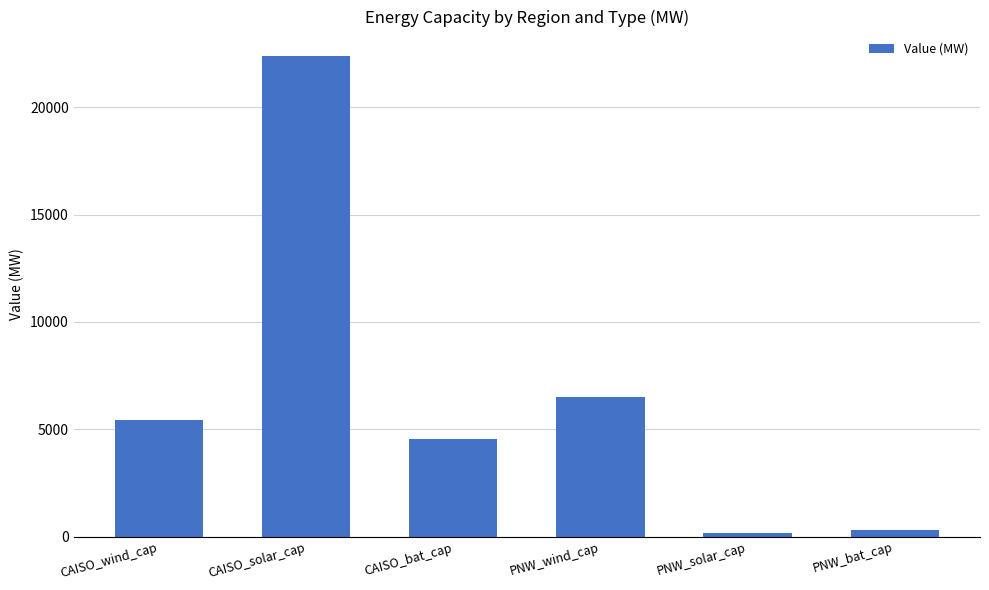

Approximately how many times larger is the value at CAISO_solar_cap compared to CAISO_wind_cap?

4.1